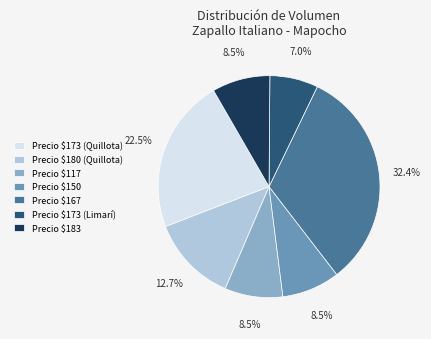

What portion of the pie excludes Precio $173 (Quillota)?

77.5%